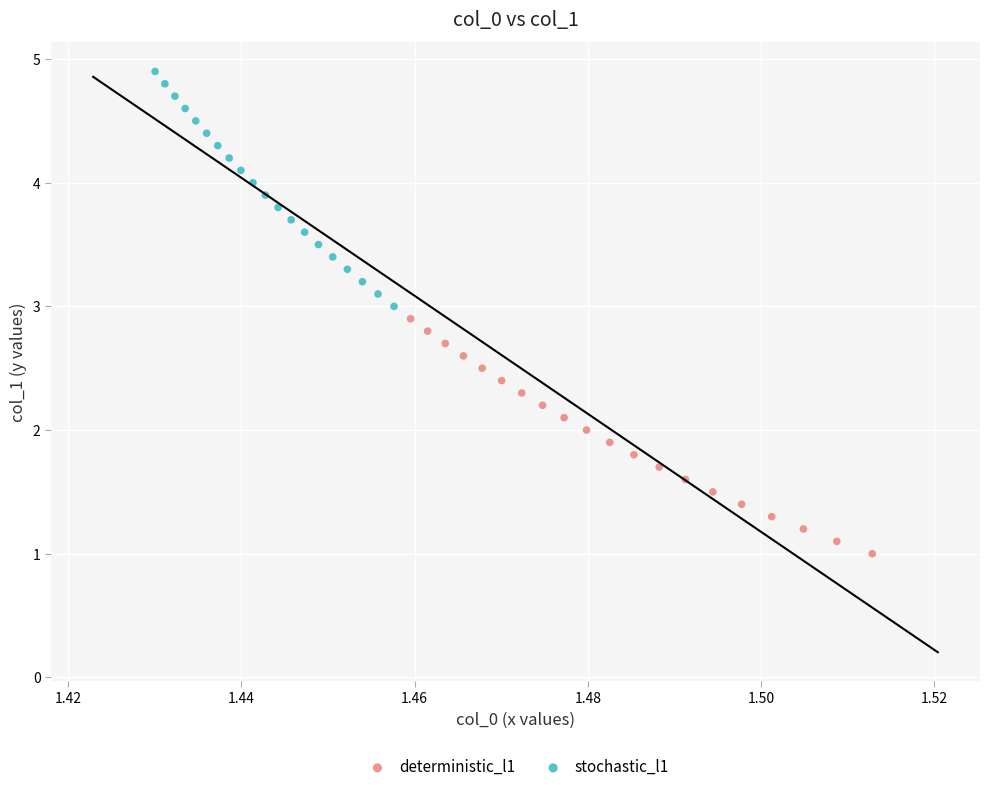

What are all the series names shown in the legend?

deterministic_l1, stochastic_l1